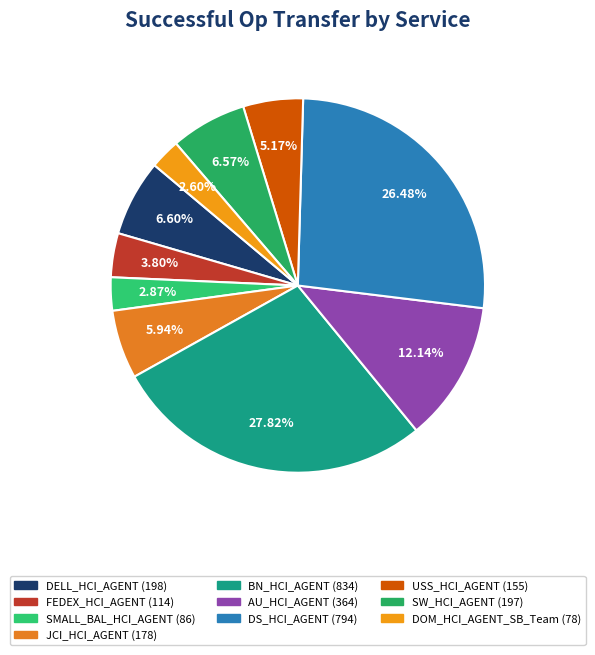

Do AU_HCI_AGENT and FEDEX_HCI_AGENT together represent more than half of the pie?

No